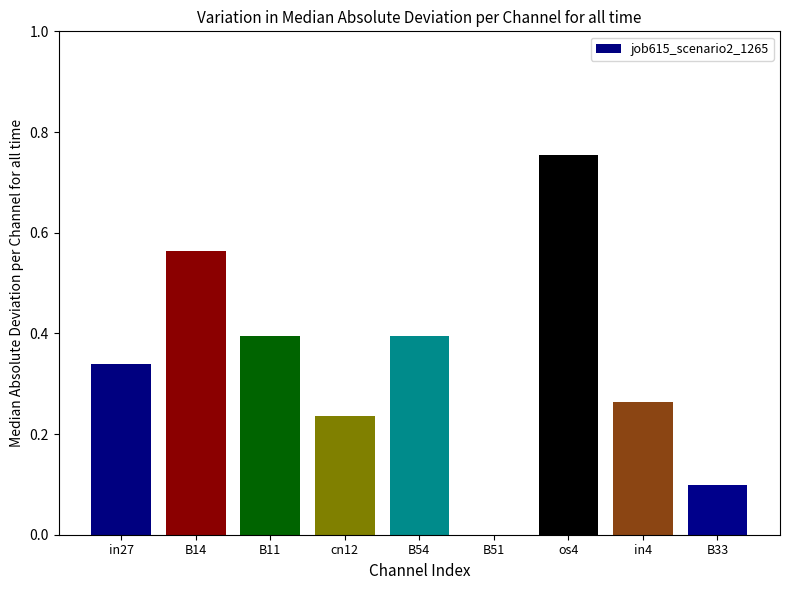

What is the change in value from in27 to B11?

+0.1